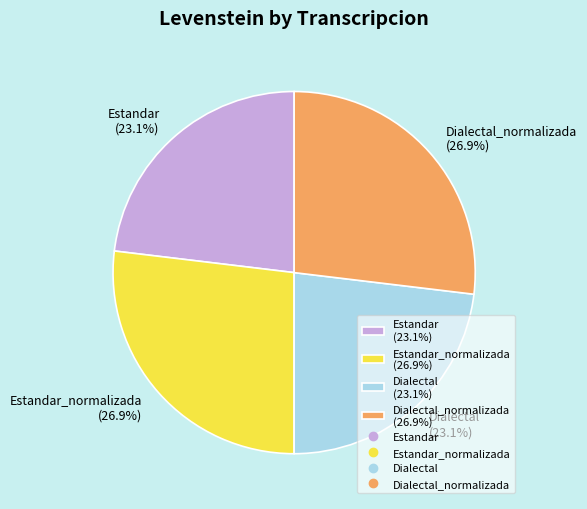

What is the ratio of the value at Estandar (23.1%) to the value at Dialectal_normalizada (26.9%)?

0.9